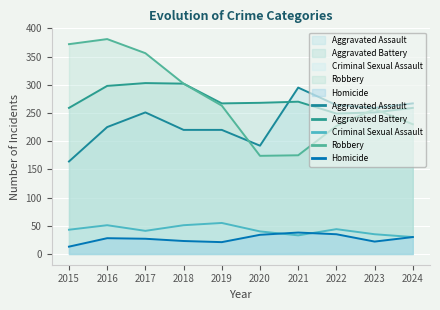

True or false: Robbery has more than 2 interior local peaks.

False